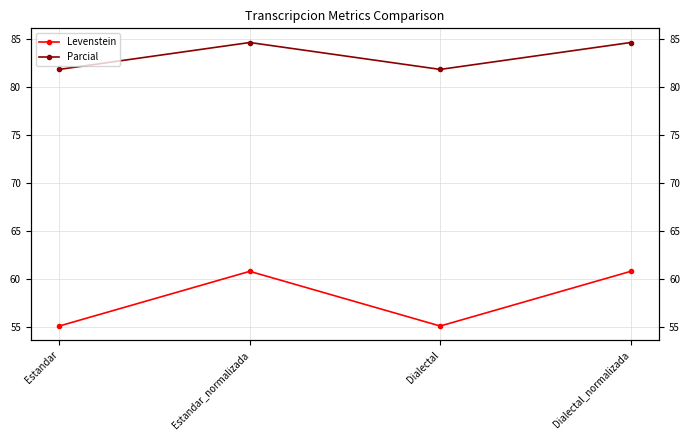

Which series has the largest range (max minus min)?

Levenstein